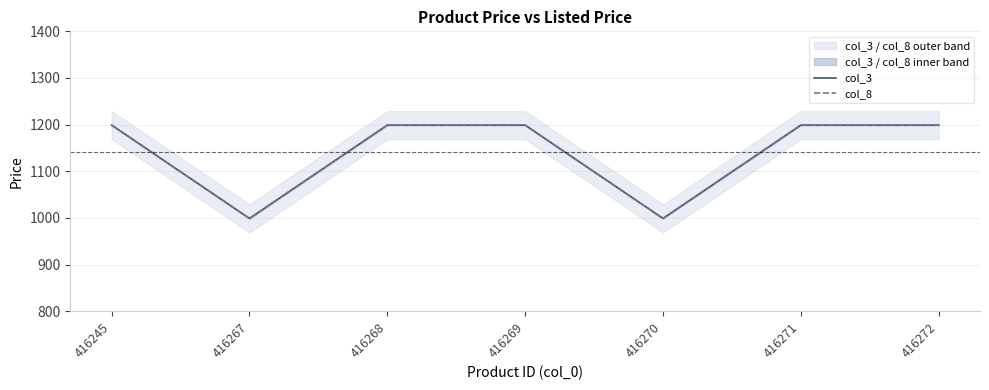

At which label does col_3 reach its minimum?

416267